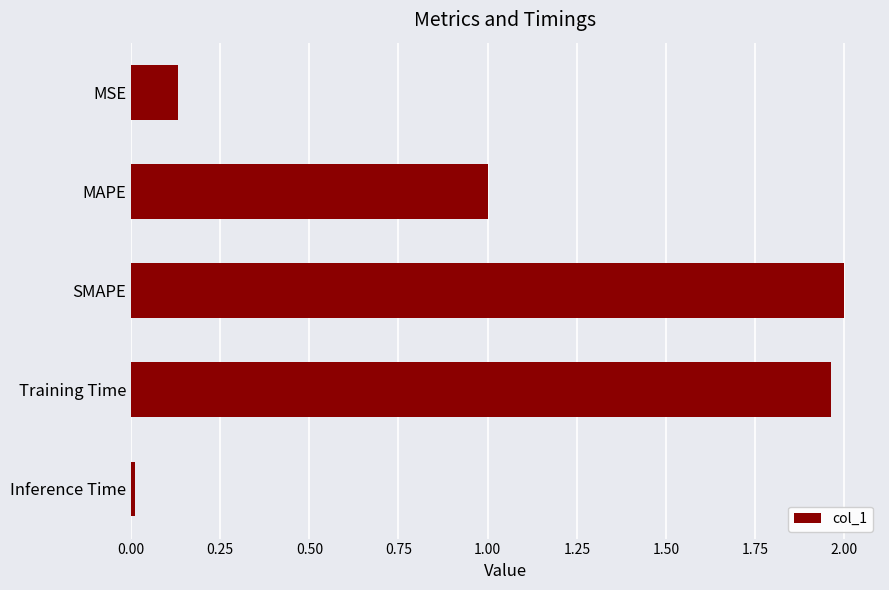

Is it true that the value at Training Time is 2.0?

True